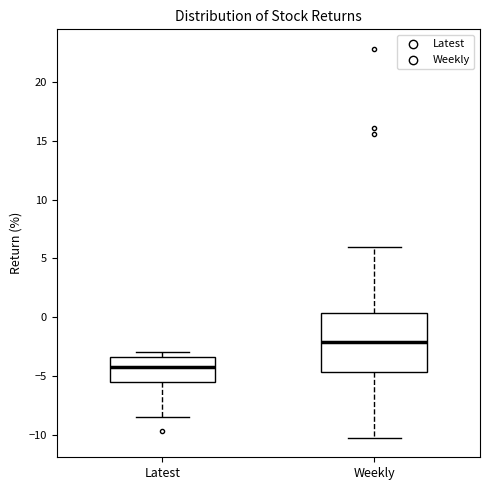

Reading left to right, read every box against the y-axis: the position of its median line, the range the box covers, and the ends of its whiskers. The values are not printed on the chart, so give them approximately, as read against the axis.

Latest: median -4.0, box -5.5 to -3.5, whiskers -8.5 to -3.0
Weekly: median -2.0, box -4.5 to 0.5, whiskers -10.5 to 6.0